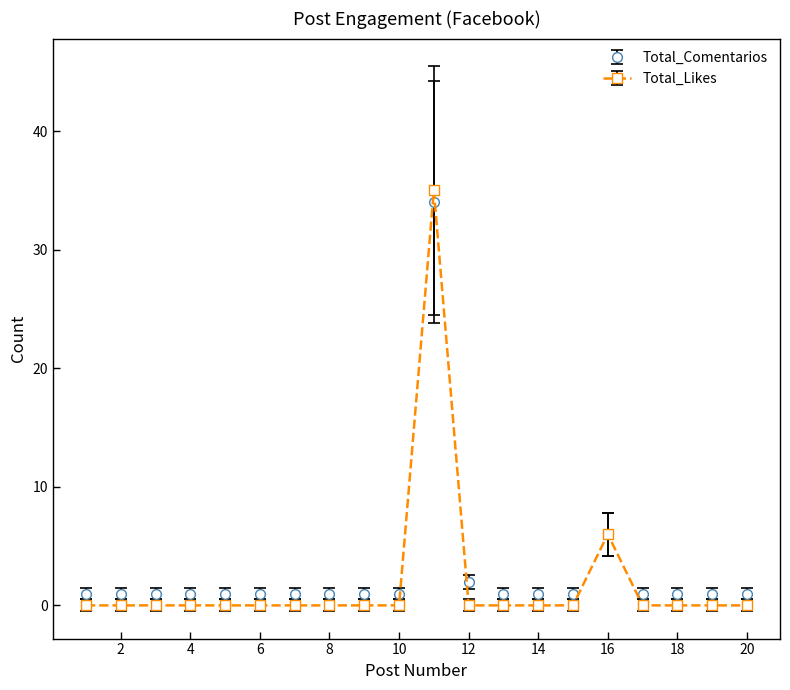

What is the difference between the maximum and minimum values in the Total_Comentarios series?

33